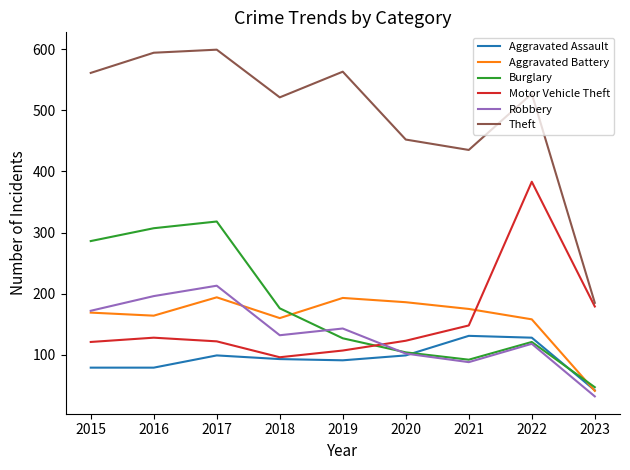

What is the minimum value for Theft?

185